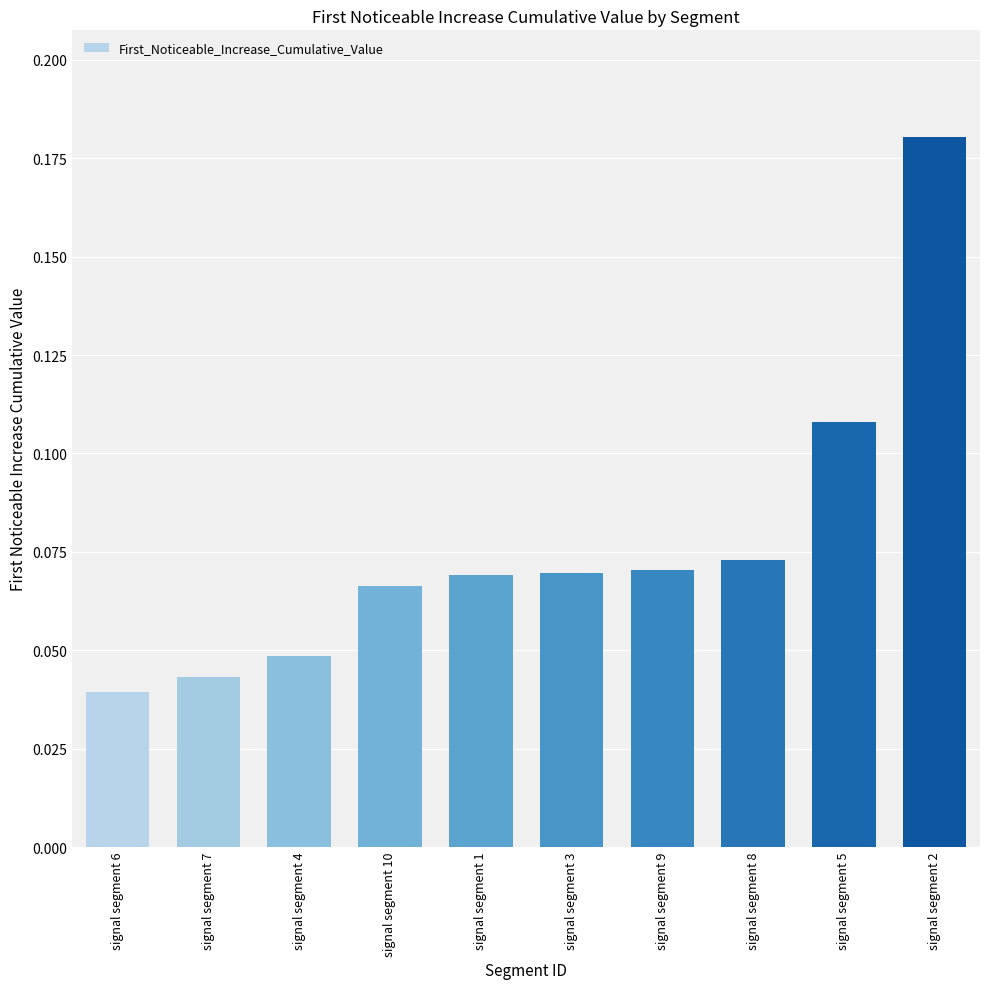

Is it true that the value at signal segment 2 is 0.3?

False